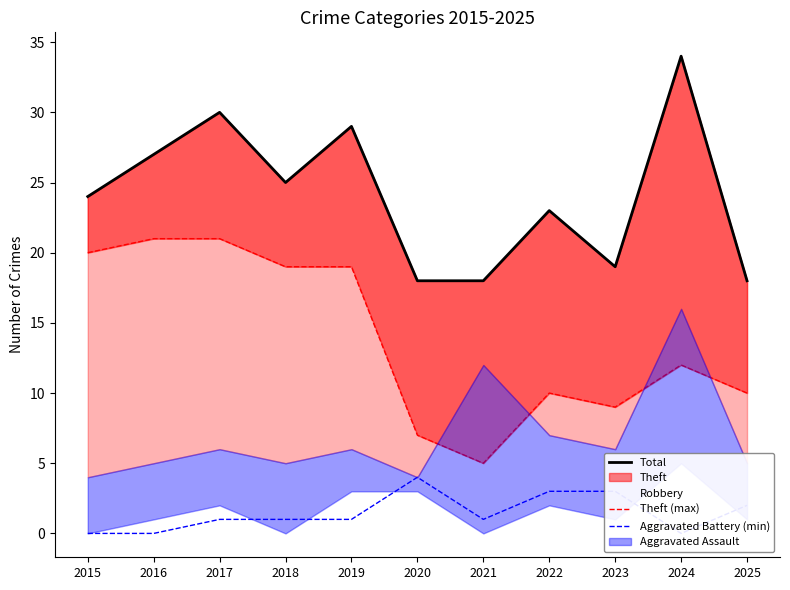

What is the value of the Theft (max) point at the 9th from the left?

9